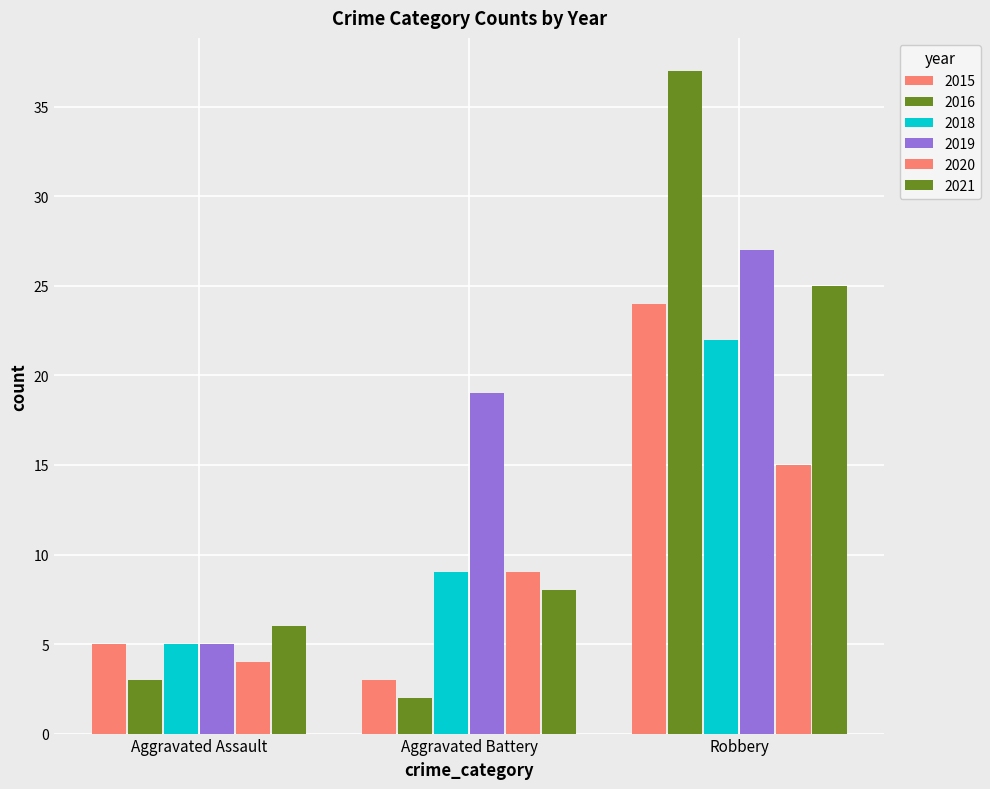

Reading right to left, extract all data points from this chart.

2015: 24	3	5
2016: 37	2	3
2018: 22	9	5
2019: 27	19	5
2020: 15	9	4
2021: 25	8	6